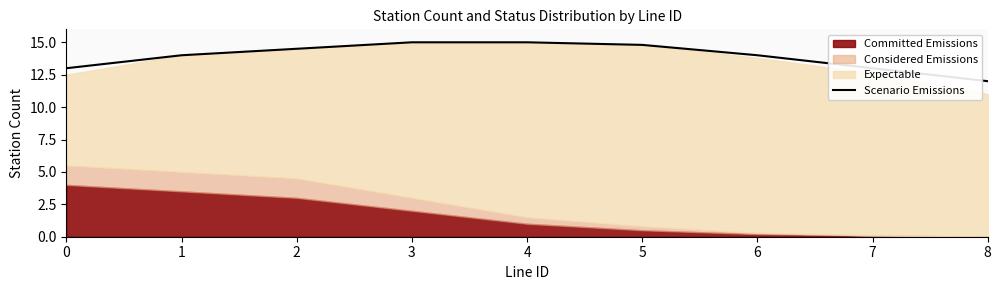

True or false: there are more than 1 points higher than both neighbors.

False